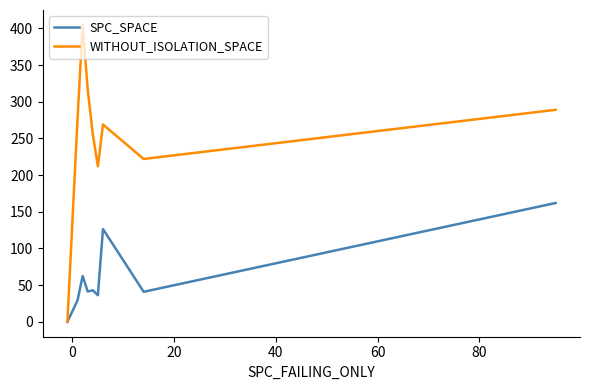

Which series has the widest spread of values?

WITHOUT_ISOLATION_SPACE